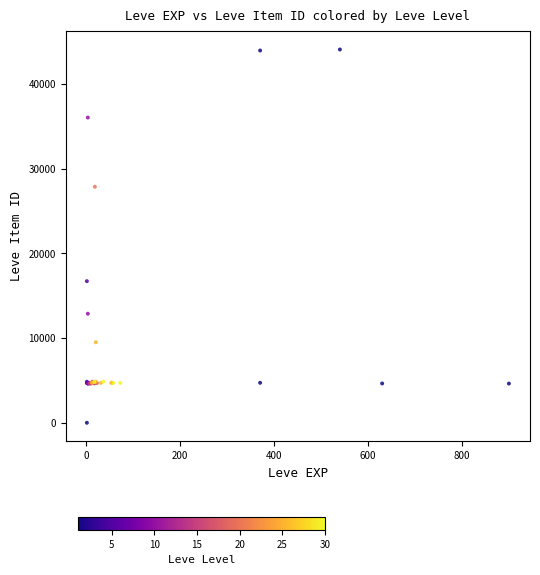

What Y value in the scatter plot is closest to 22050?

16734